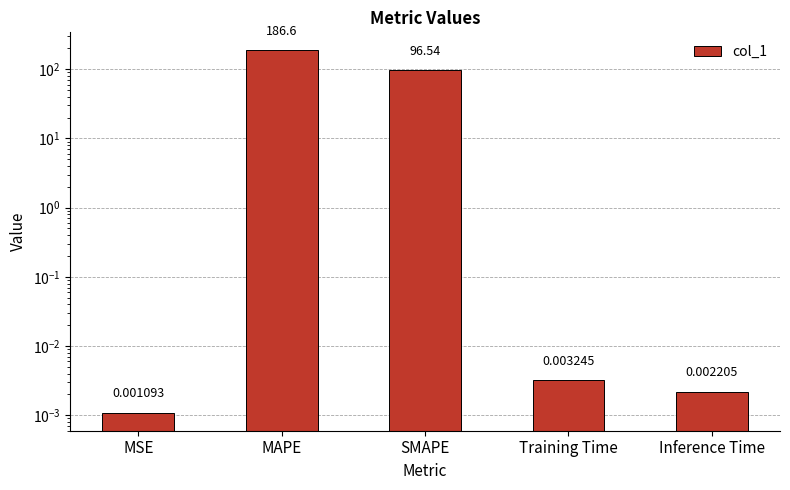

What is the sum of all values?

283.2